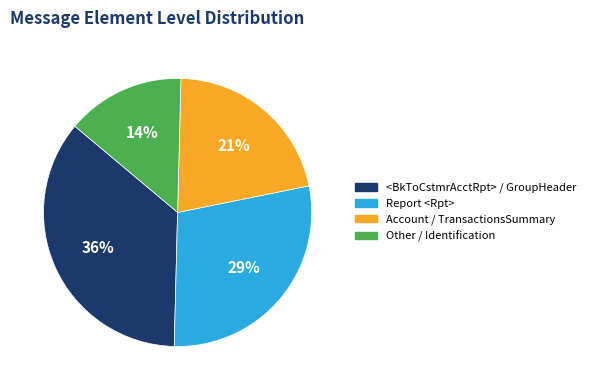

To the nearest percent, what is the difference between the Account / TransactionsSummary and Other / Identification slice percentages?

7%